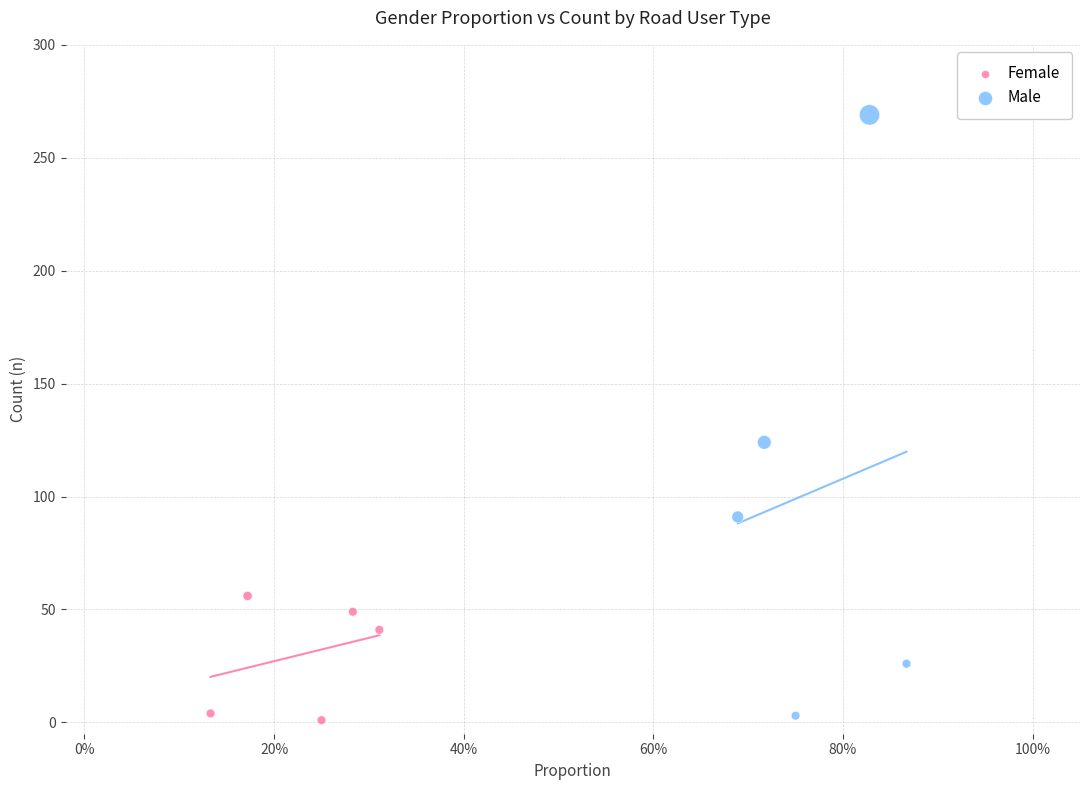

Which series contains the highest Y value?

Male